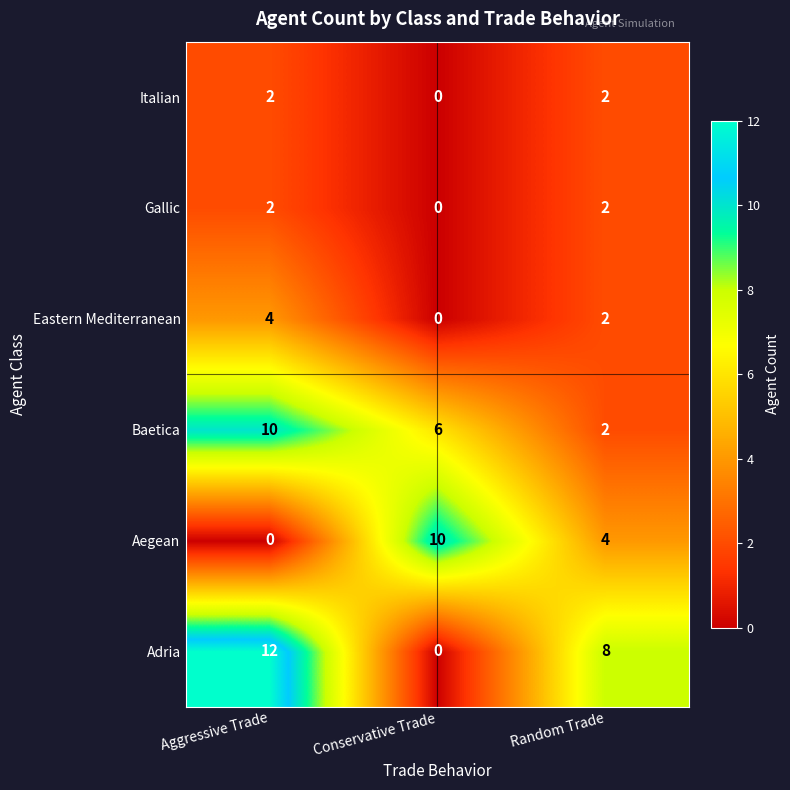

Is it true that Gallic equals 0 at Conservative Trade?

True